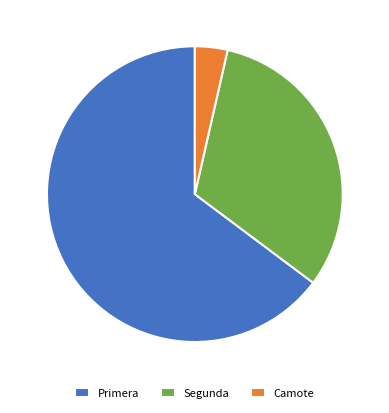

What is the largest slice in the pie chart?

Primera